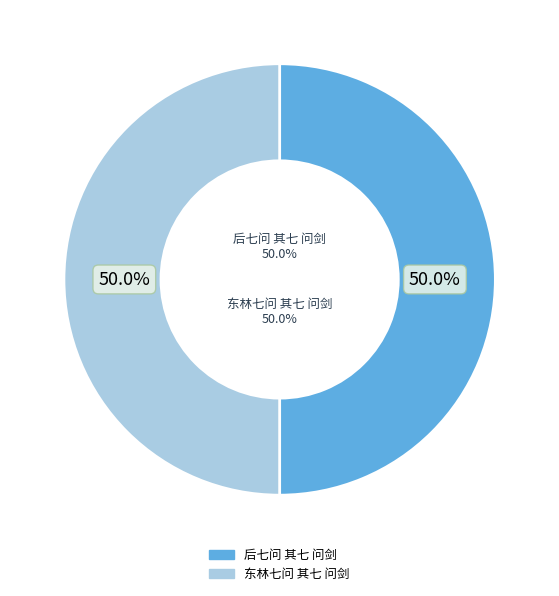

Approximately how many times larger is the value at 东林七问 其七 问剑 compared to 后七问 其七 问剑?

1.0